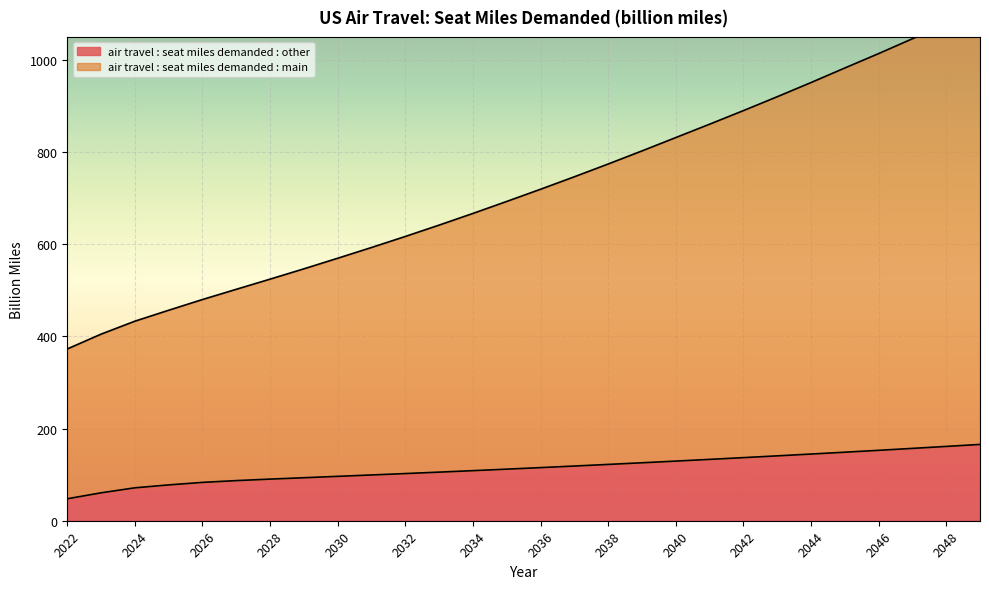

Rank the series by their maximum value, from lowest to highest.

air travel : seat miles demanded : other, air travel : seat miles demanded : main